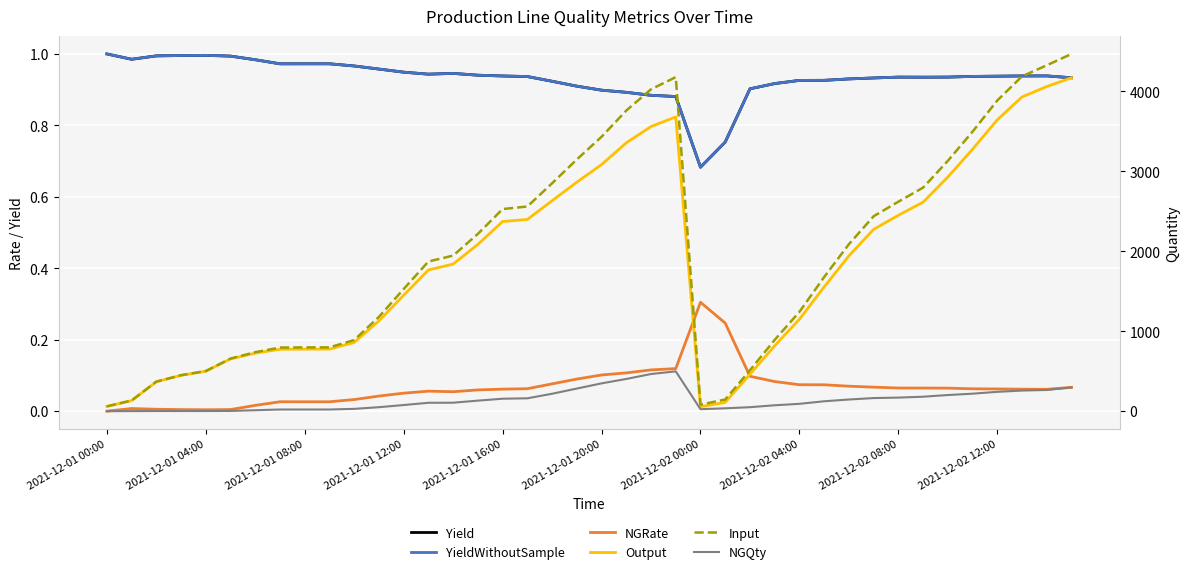

Where is the first local maximum for NGQty?

23